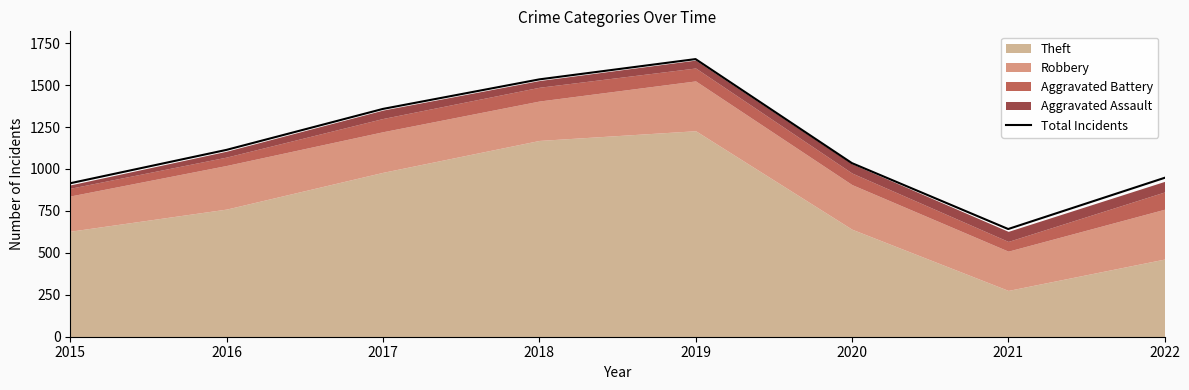

What is the value of the 7th point from the left?

642